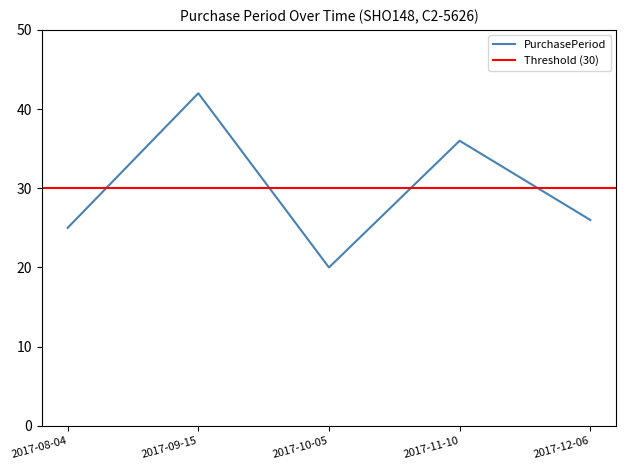

Is it true that the value at 2017-11-10 is 36?

True